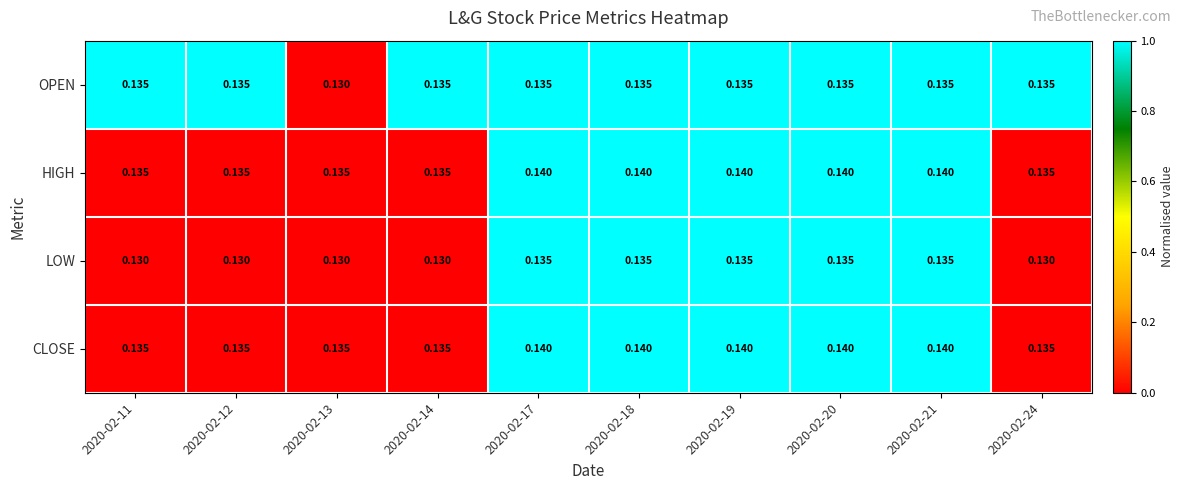

Which series changed the most between 2020-02-13 and 2020-02-14?

OPEN